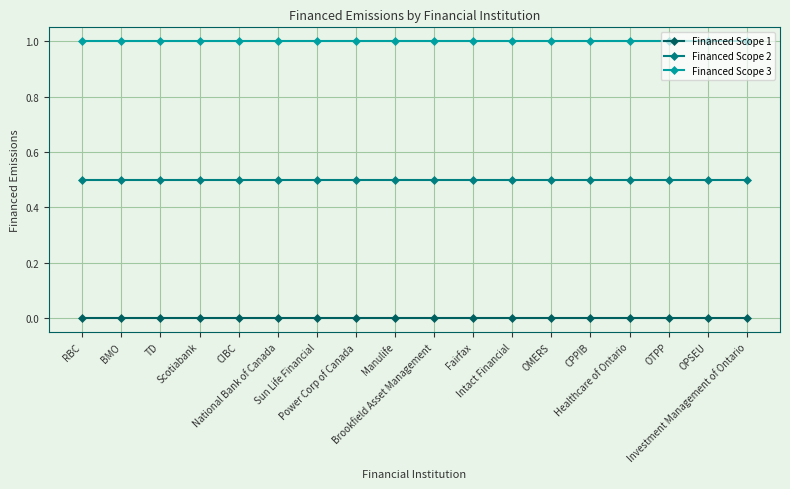

Read the Financed Scope 2 value at CPPIB.

0.5